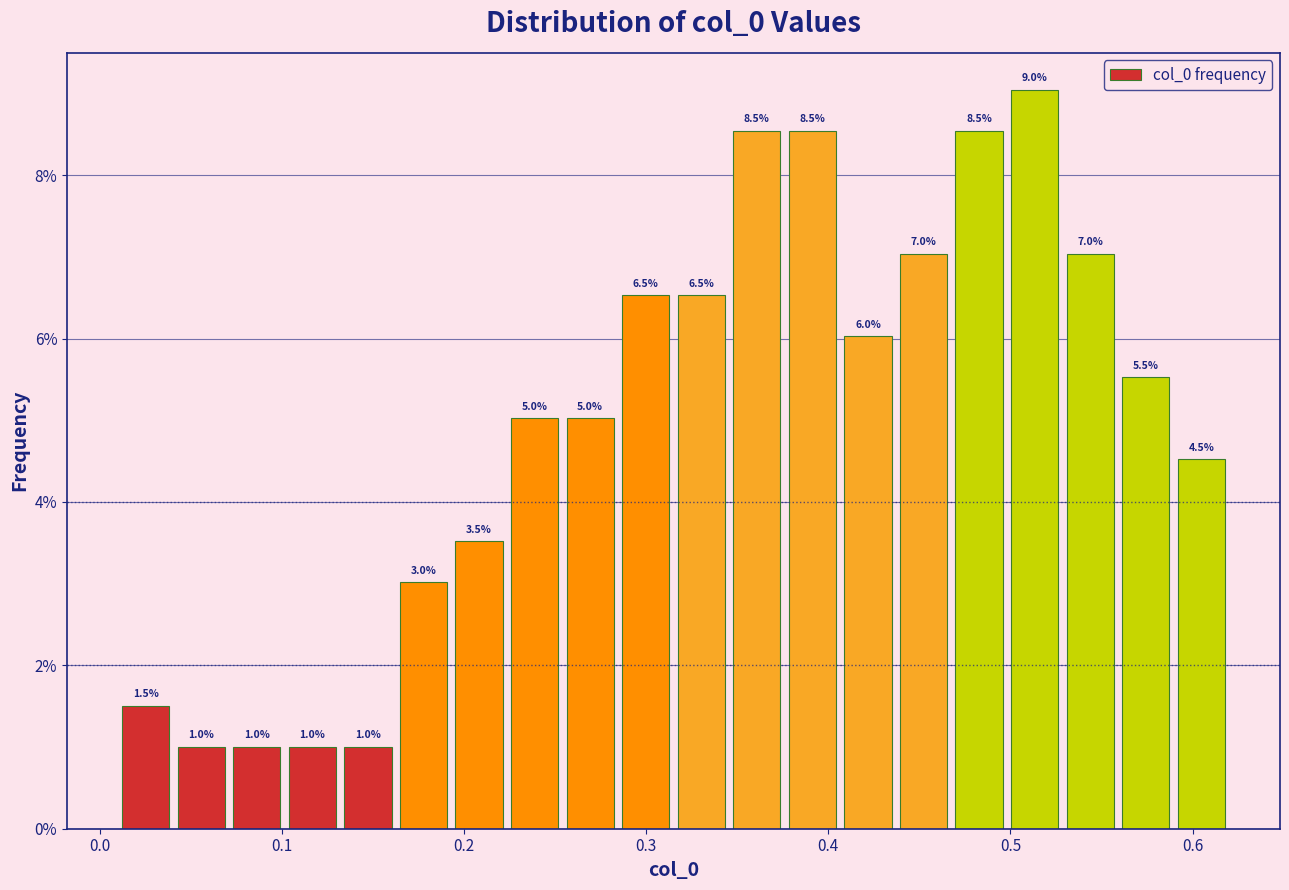

Around what value on the x-axis is the tallest bar? Give the approximate position of its centre, as read against the axis.

0.51